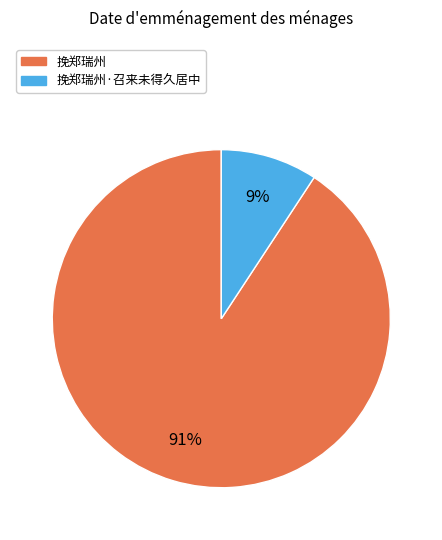

Does any single category account for the majority?

Yes